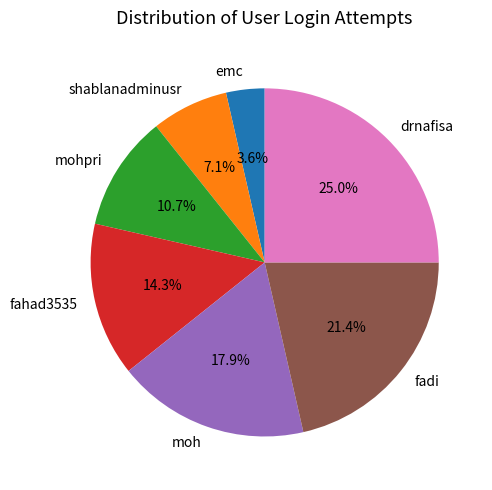

Which slice is the smallest?

emc